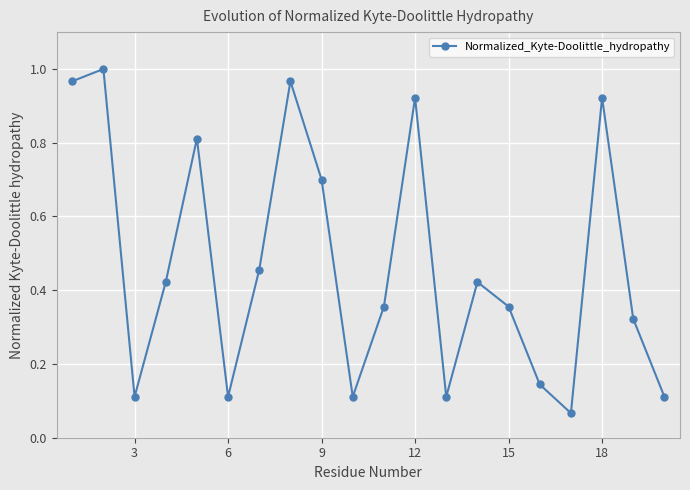

How many interior local peaks (higher than both neighbors) does the data have?

6